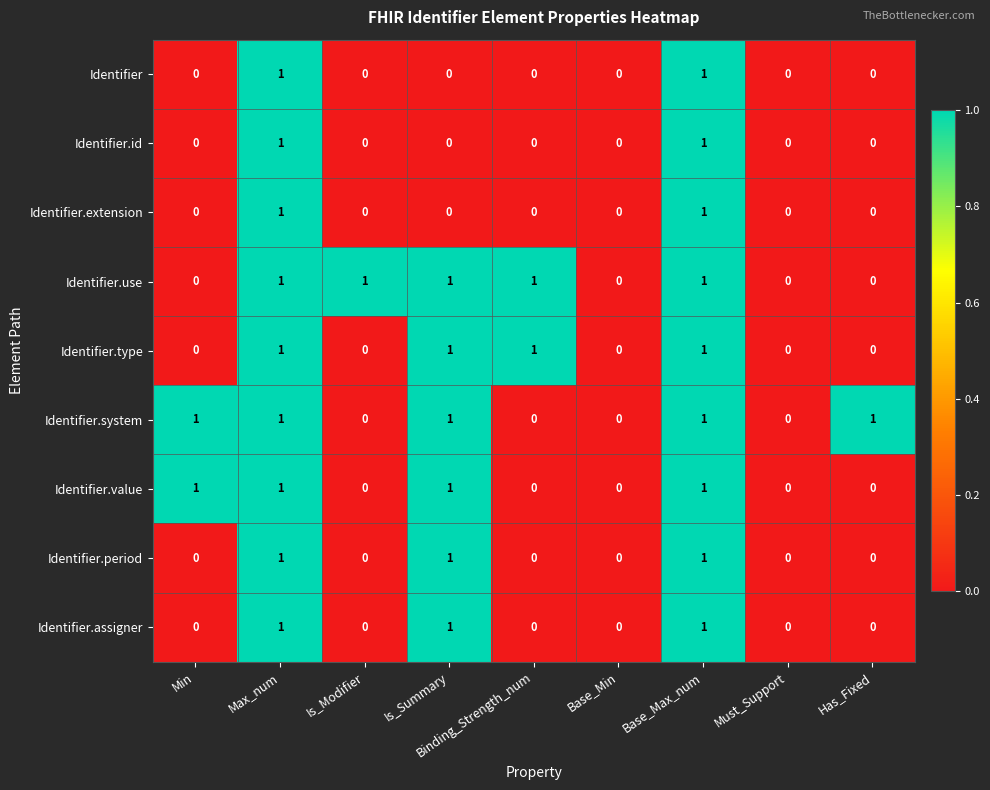

Count the Identifier.type values in the range 0 to 1.

9